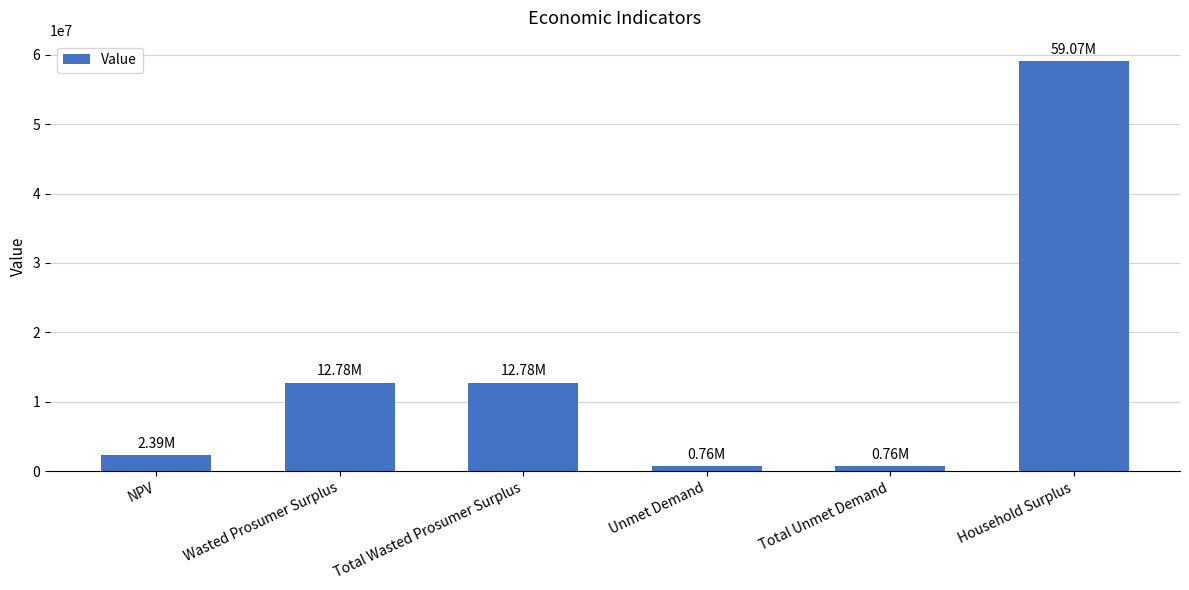

What is the change in value from Total Wasted Prosumer Surplus to Unmet Demand?

-12016858.2